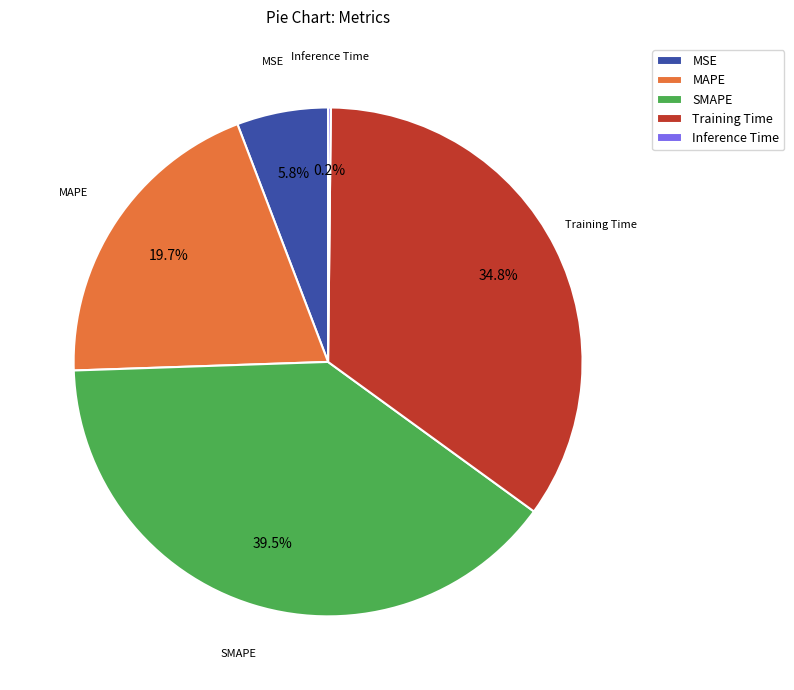

What is the ratio of the value at SMAPE to the value at MAPE?

2.0